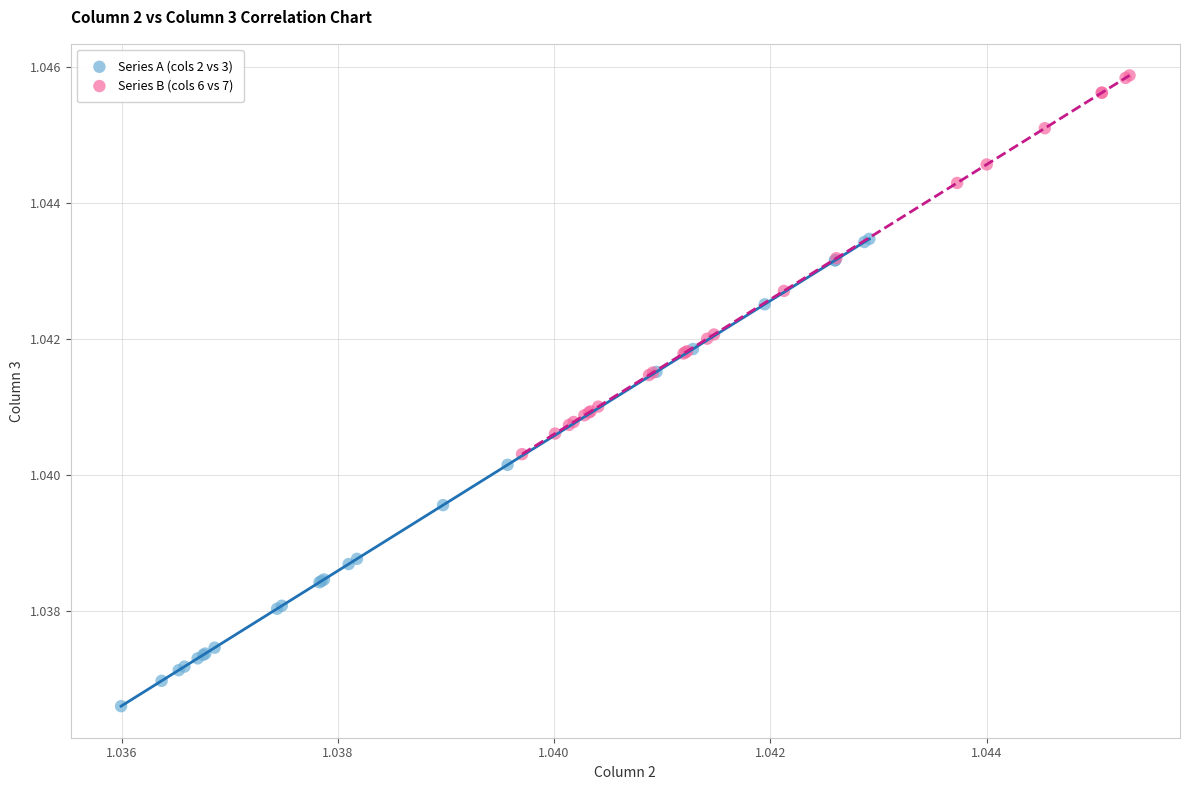

Which series has the widest spread of Y values?

Series A (cols 2 vs 3)